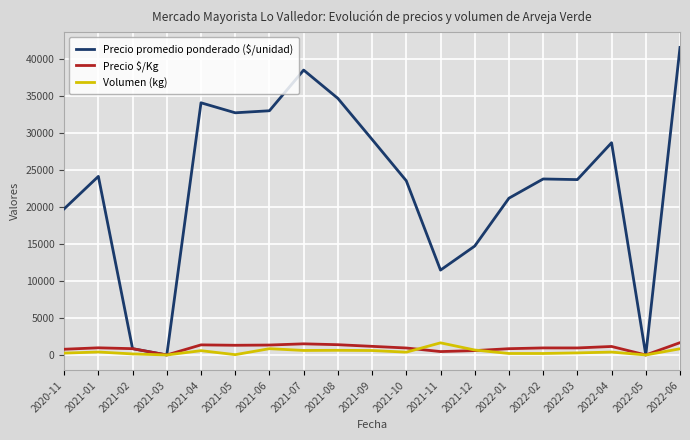

Is it true that Volumen (kg) equals 40 at 2021-05?

True